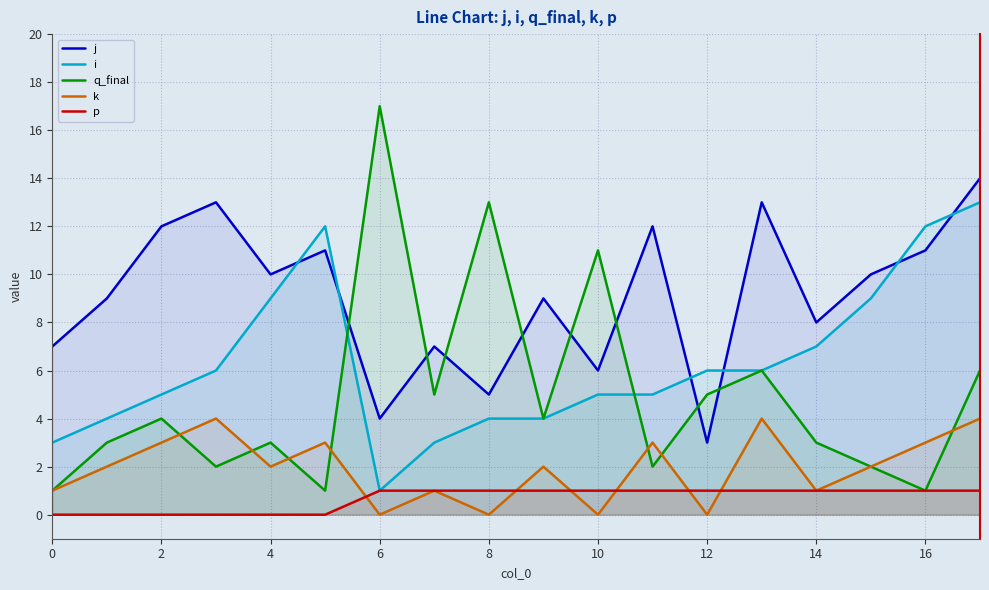

The q_final series shows 3 at 17. True or false?

False